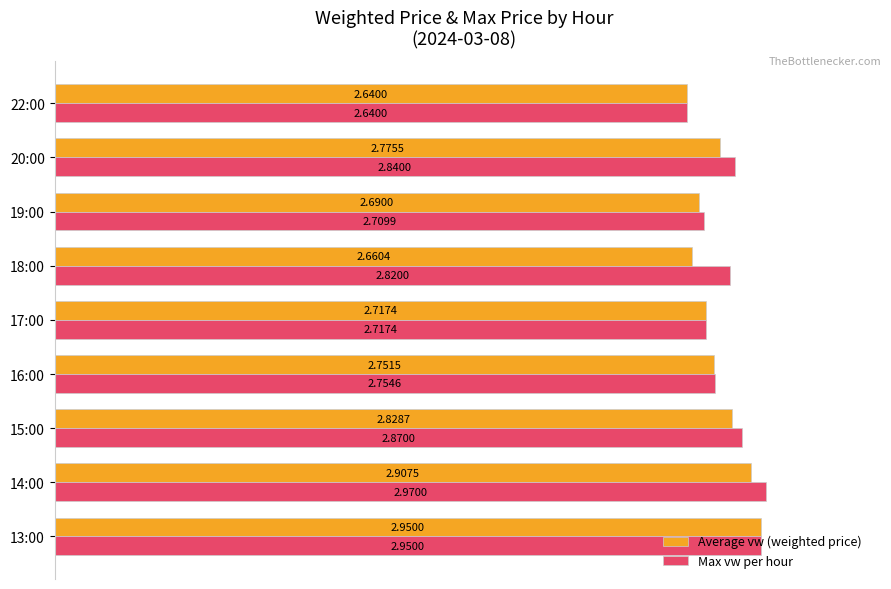

What are all the series names shown in the legend?

Average vw (weighted price), Max vw per hour